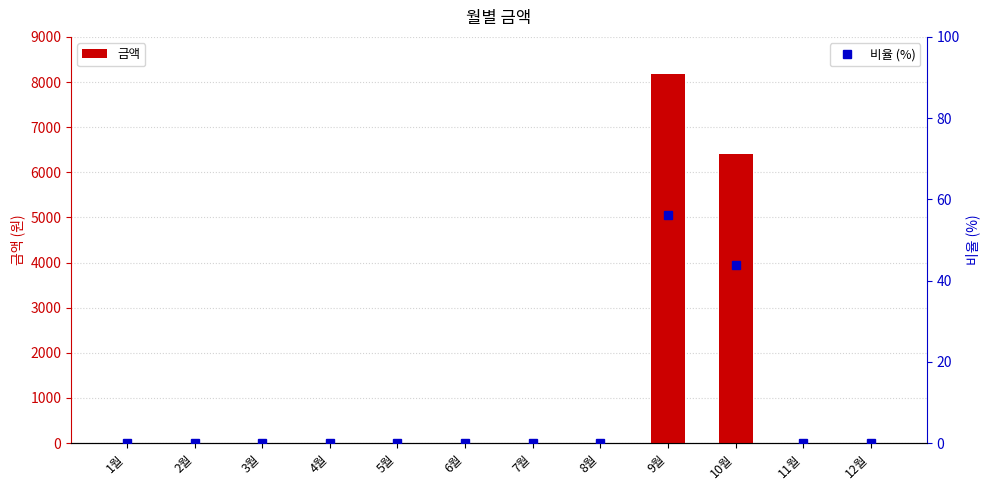

What is the difference between the maximum and minimum values in the 비율 (%) series?

56.1